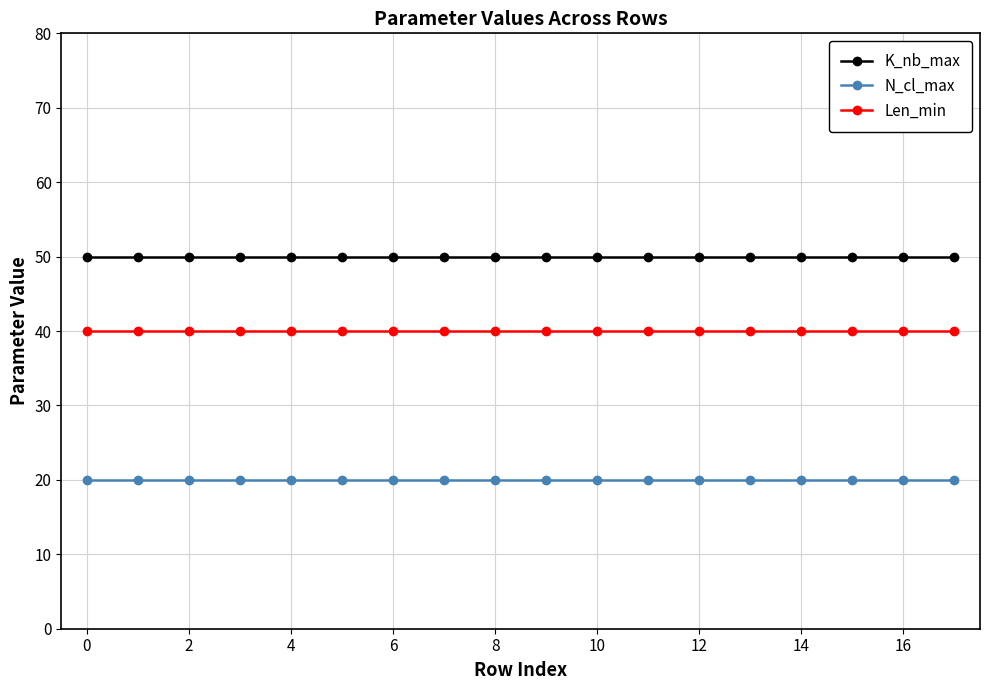

Rank the series by their average value, from lowest to highest.

N_cl_max, Len_min, K_nb_max